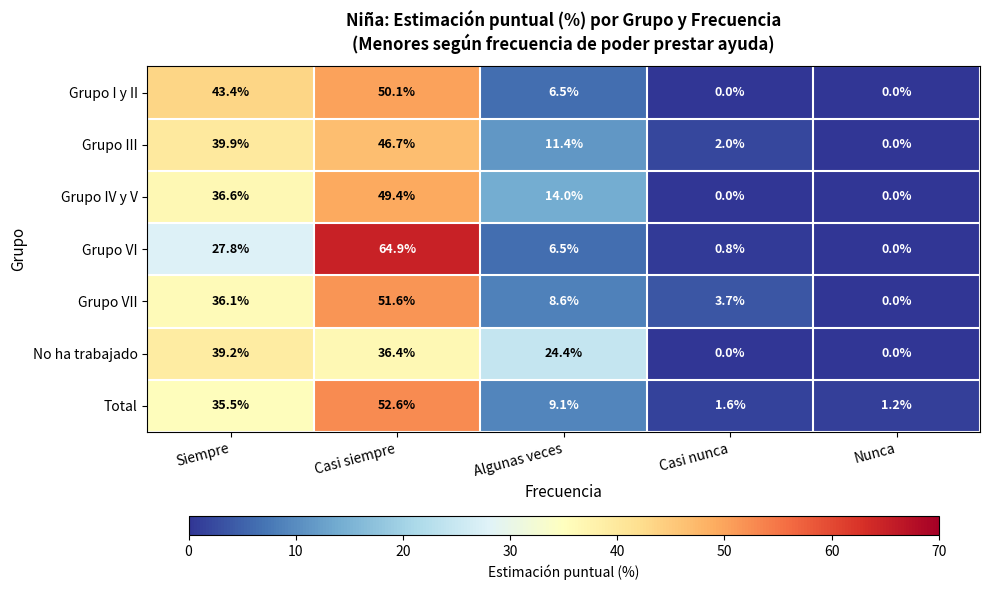

Is it true that No ha trabajado equals 24.4 at Algunas veces?

True